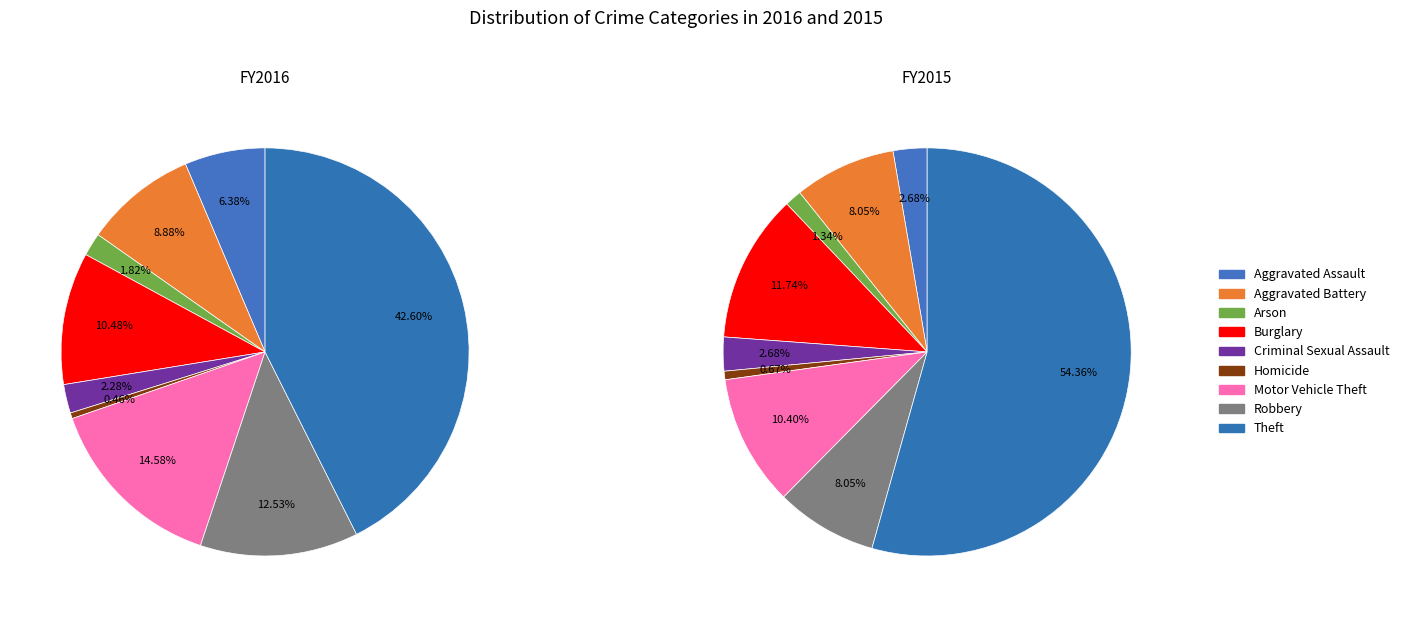

True or false: Robbery accounts for 13% of the total.

True